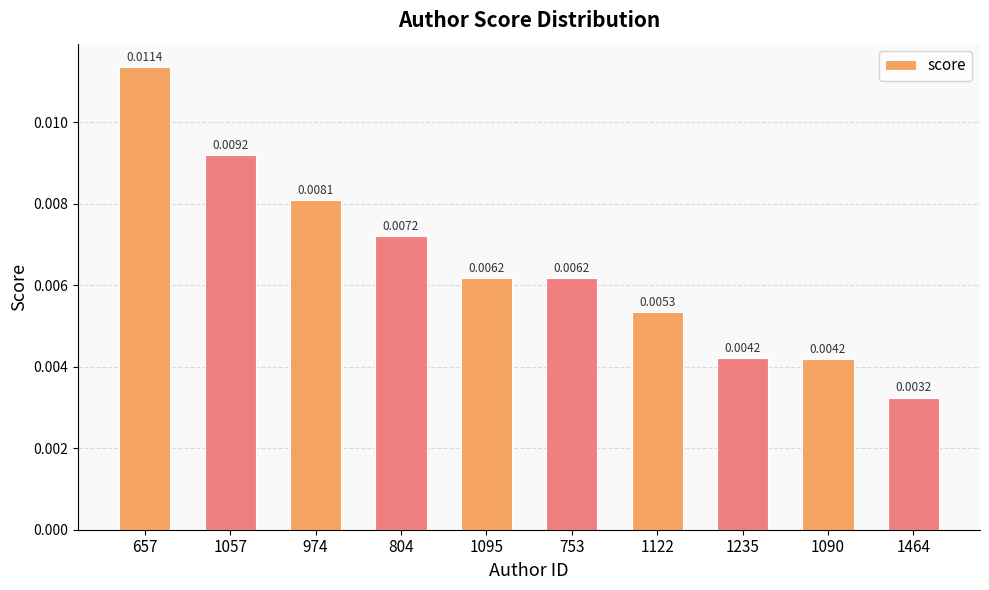

Between 657 and 1122, which is larger?

657